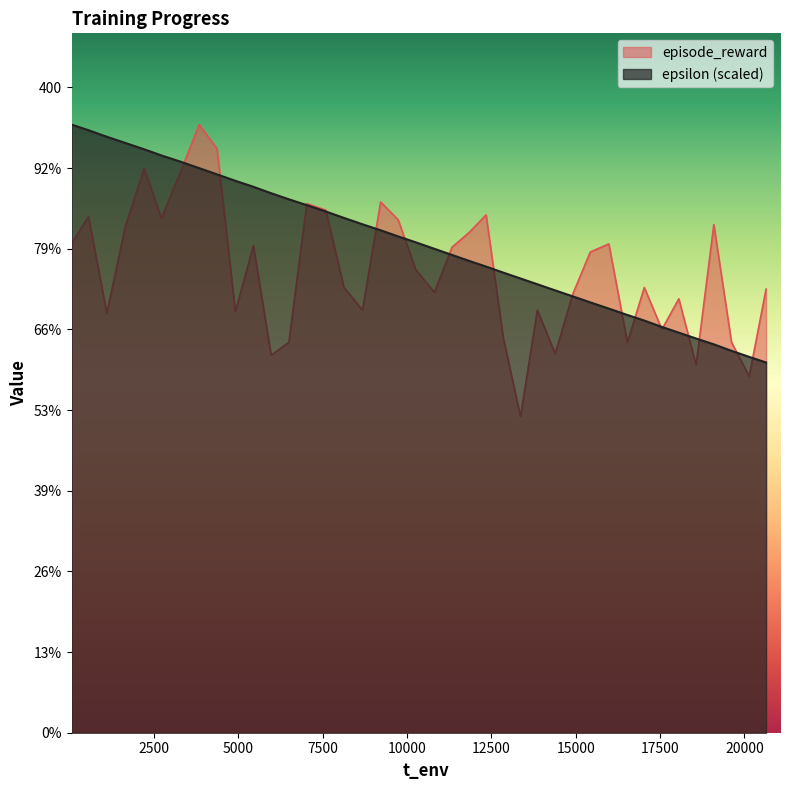

The episode_reward series shows 480.5 at 30. True or false?

False